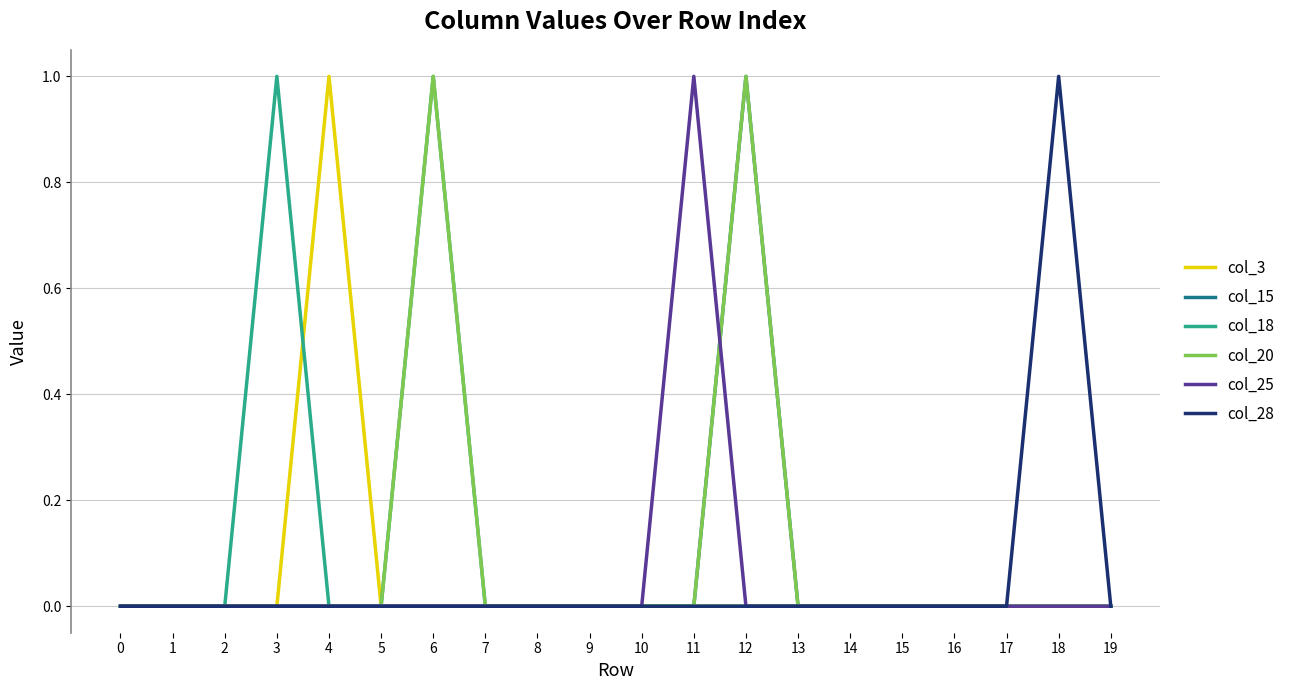

The col_3 series shows 2 at 4. True or false?

False